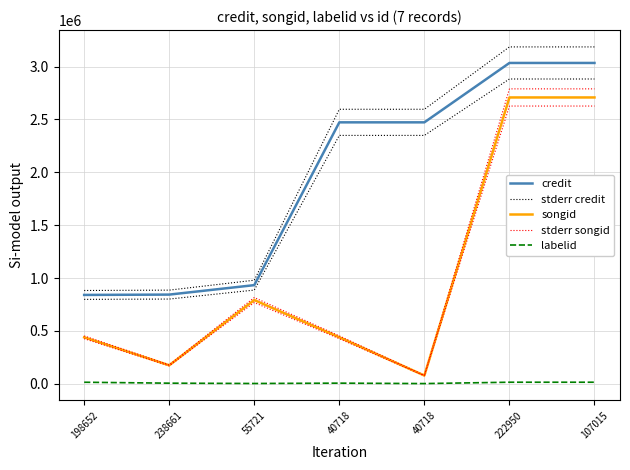

Which series changed the most between 55721 and 40718?

stderr credit